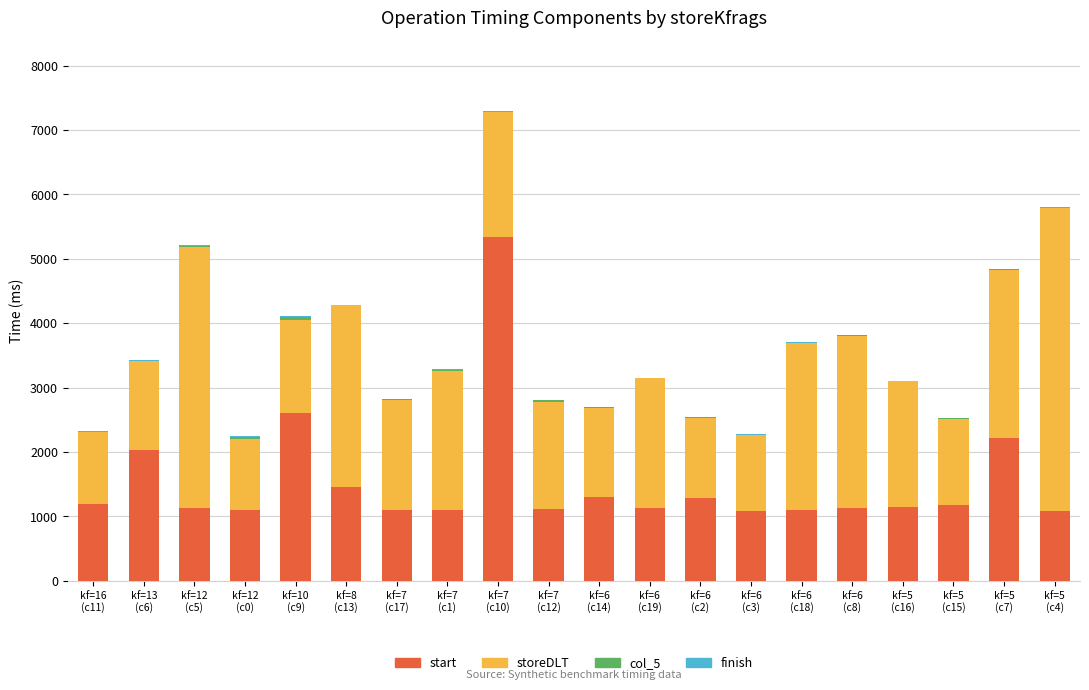

What is the highest value of the start series?

5335